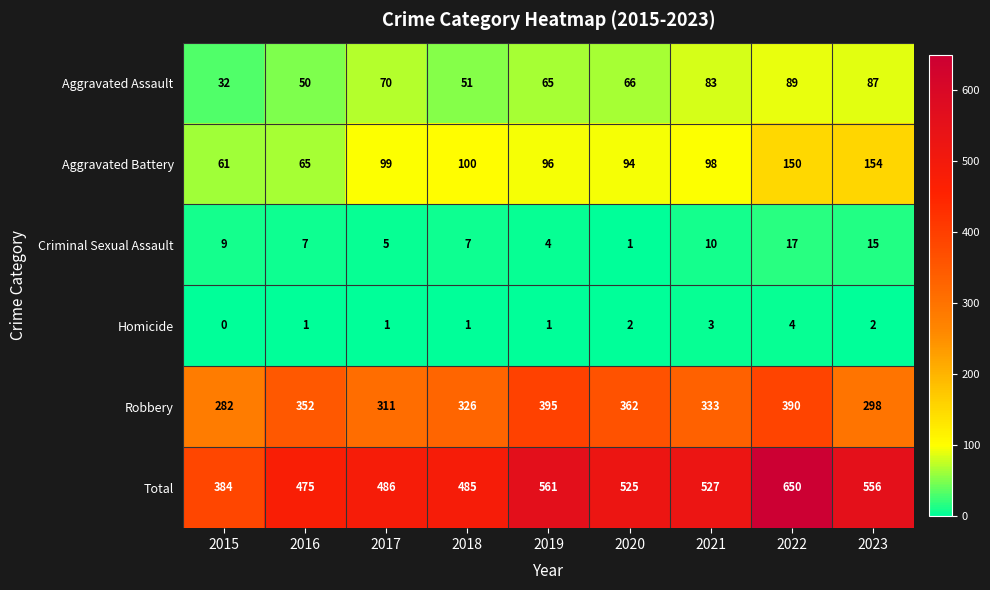

Is it true that Aggravated Assault equals 16 at 2015?

False